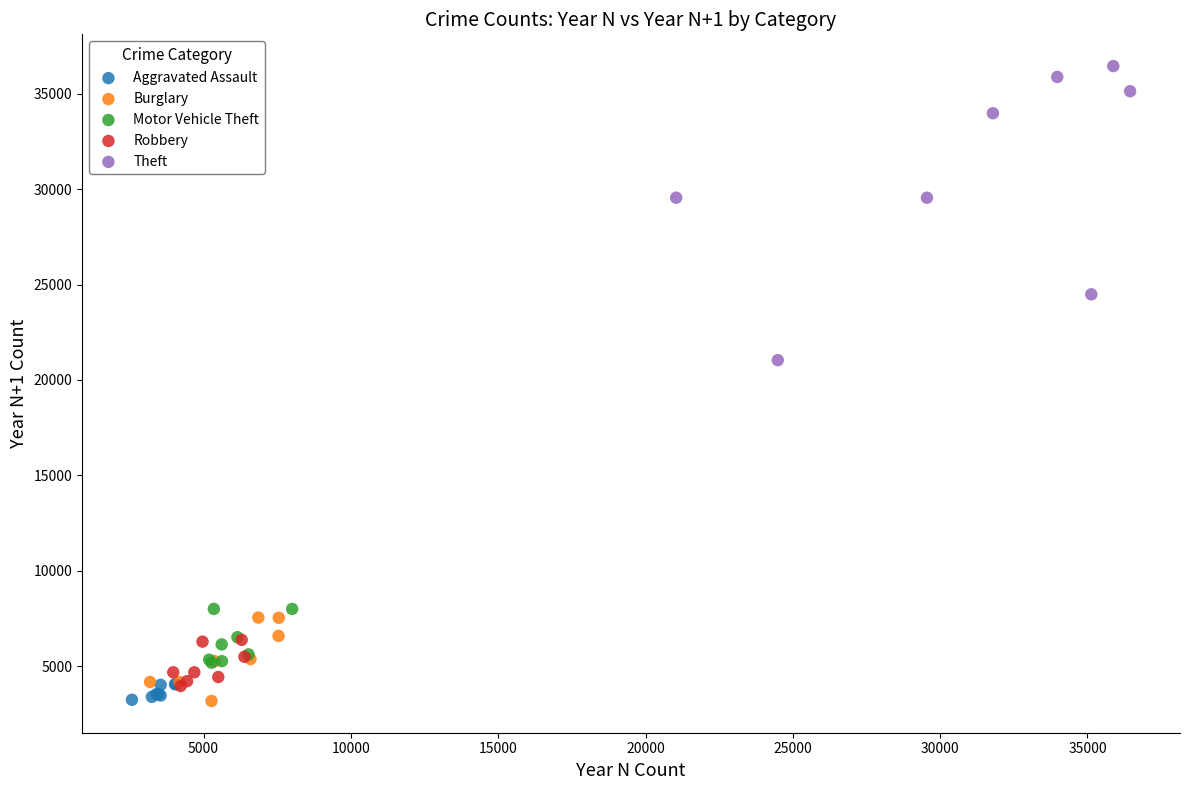

Which series has the widest spread of Y values?

Theft